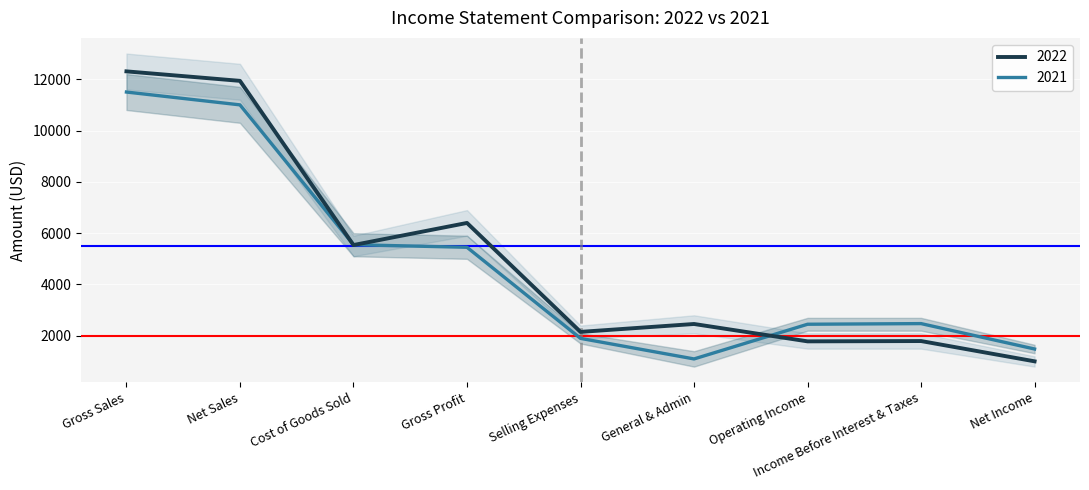

What is the difference between the 2021 values at Income Before Interest & Taxes and General & Admin?

1377.0